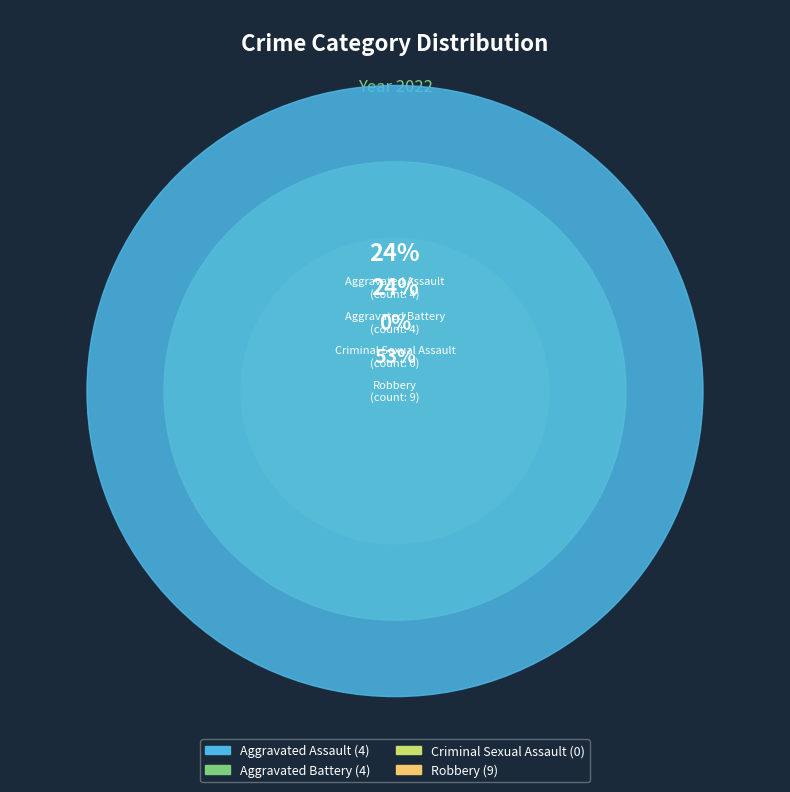

Does any single category account for the majority?

Yes